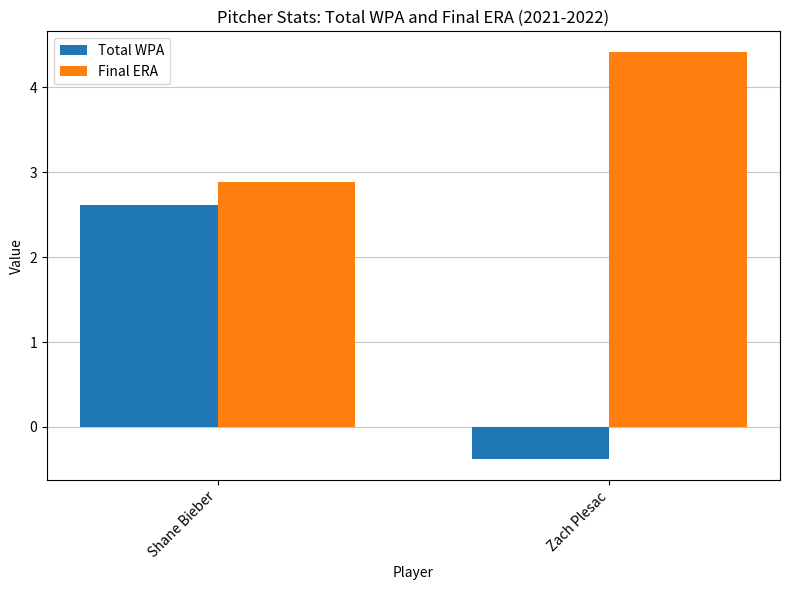

What is the difference between the maximum and minimum values in the Final ERA series?

1.5